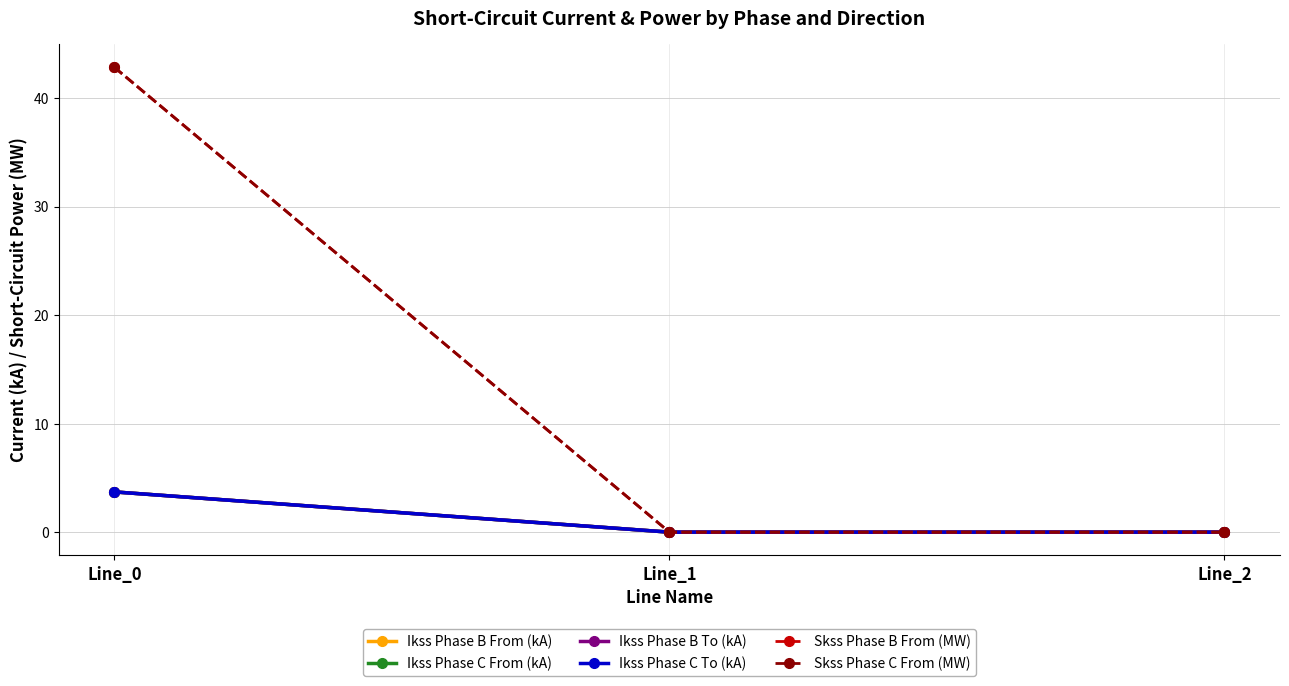

Which series has the widest spread of values?

Skss Phase C From (MW)